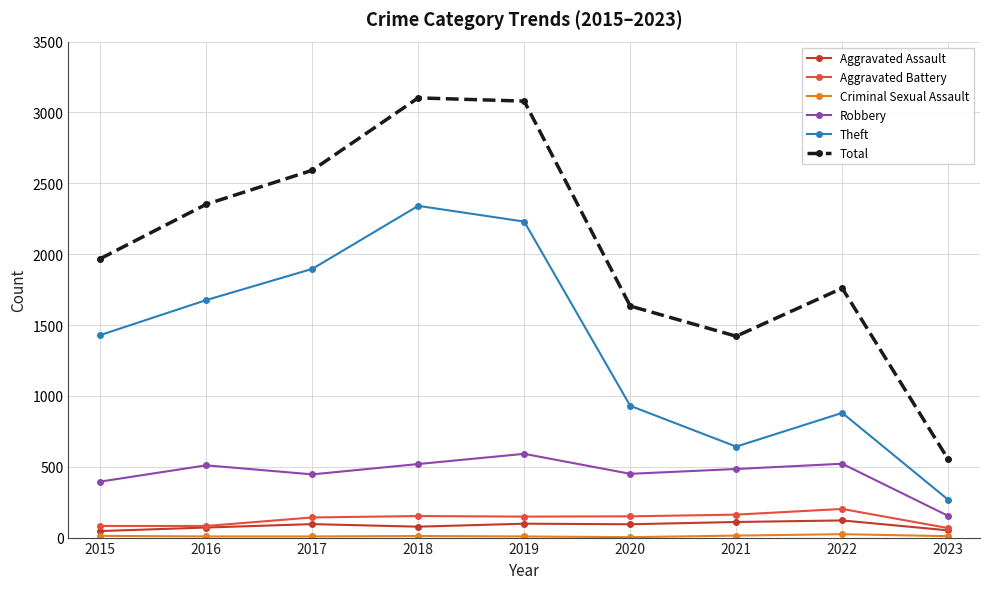

True or false: Total has more than 1 interior local peaks.

True